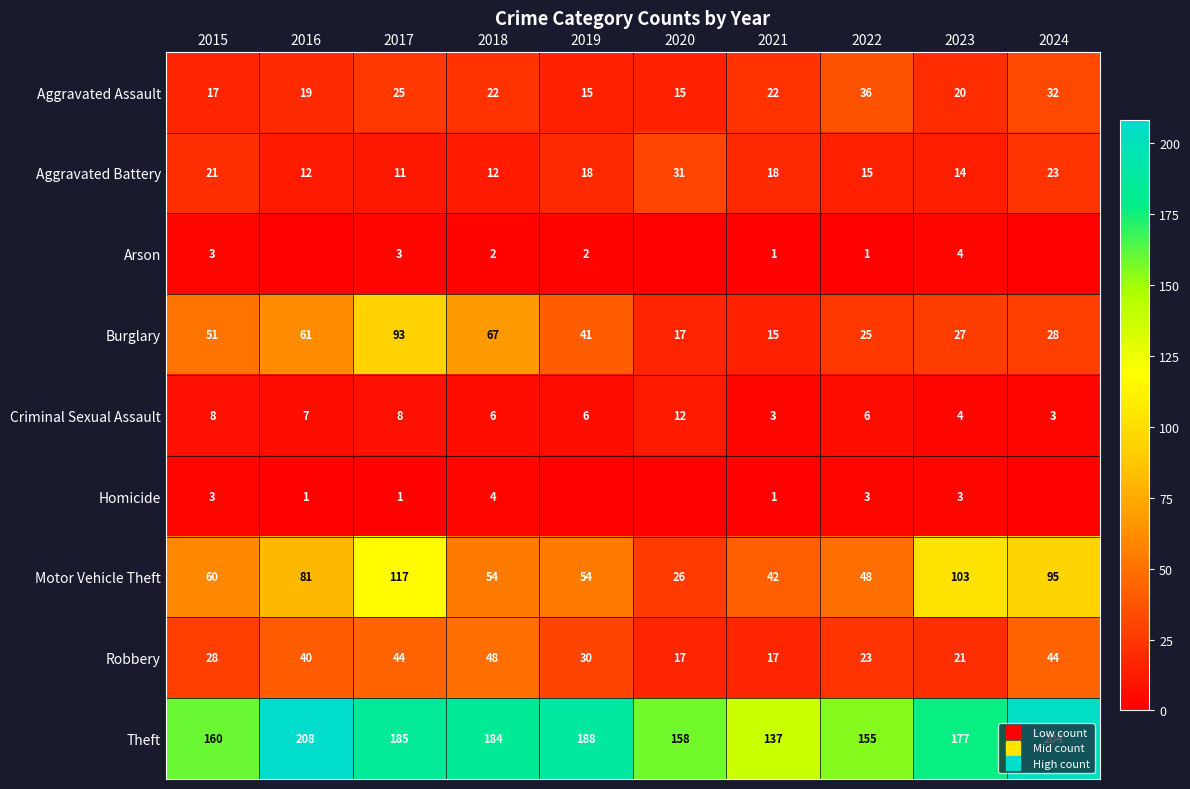

What value does the Criminal Sexual Assault series have at 2020?

12